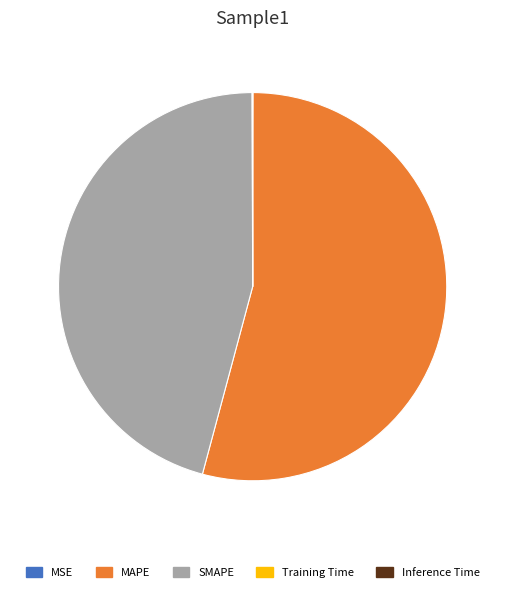

The SMAPE slice represents 34% of the pie. True or false?

False